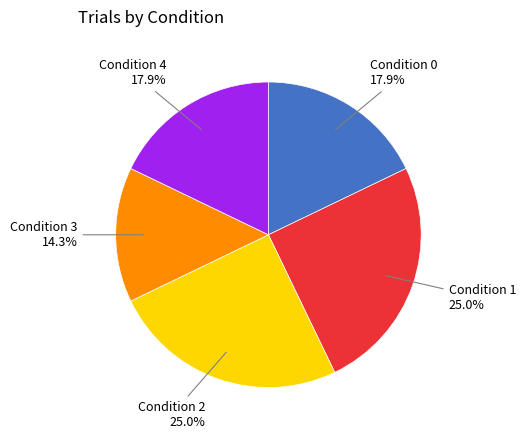

Is there any slice that represents more than half of the pie?

No